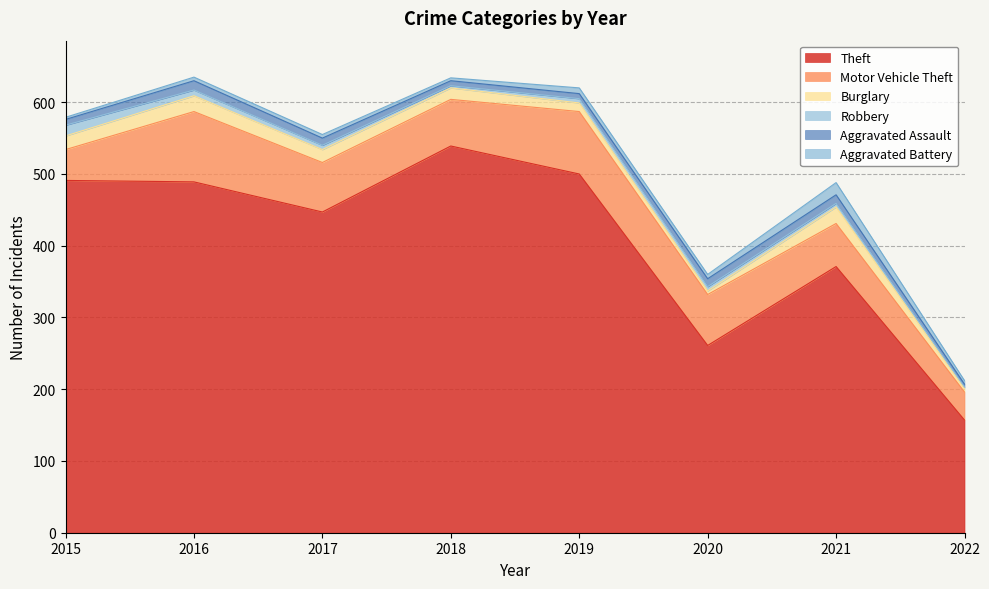

What is the difference between the highest and lowest values at 2021?

366